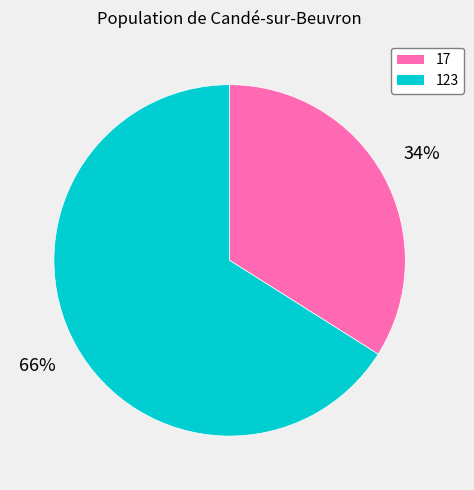

To the nearest percent, what is the difference between the 17 and 123 slice percentages?

32%